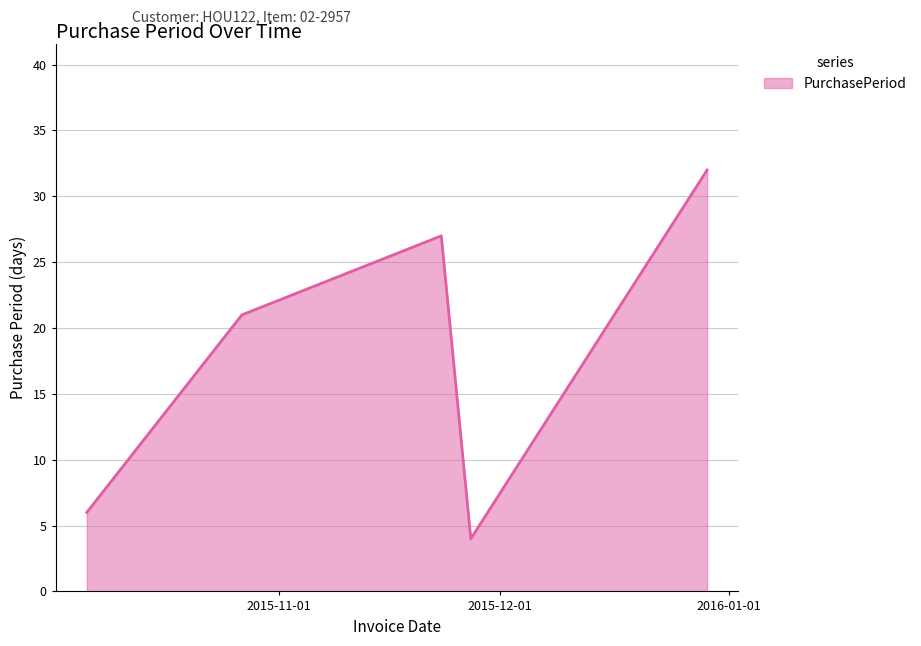

True or false: there are more than 0 points higher than both neighbors.

True